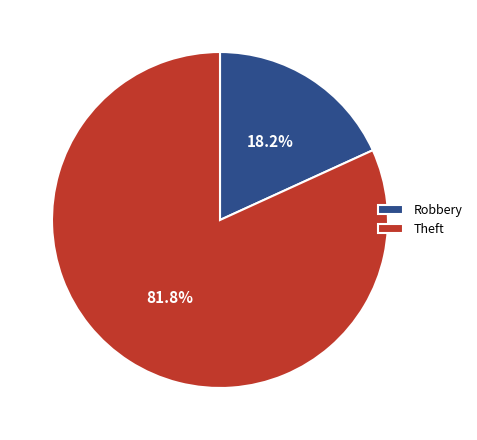

Rank the categories by value from lowest to highest.

Robbery, Theft